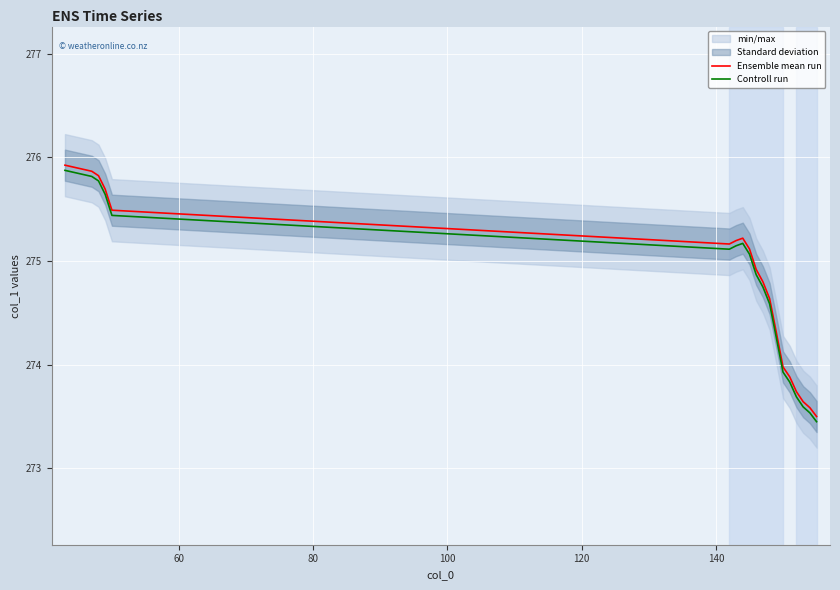

What is the lowest value of the Ensemble mean run series?

273.5